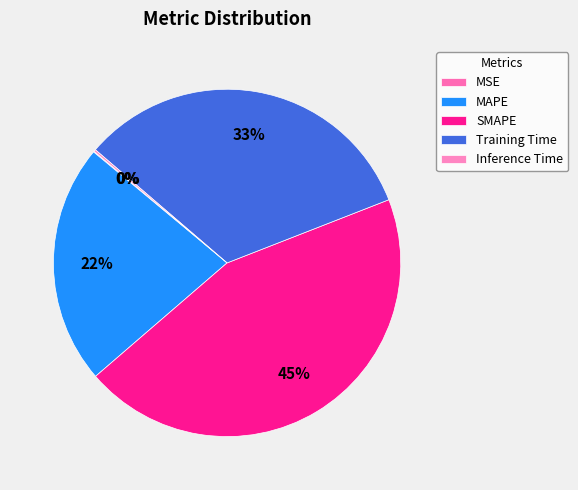

Is there a majority slice in this chart?

No